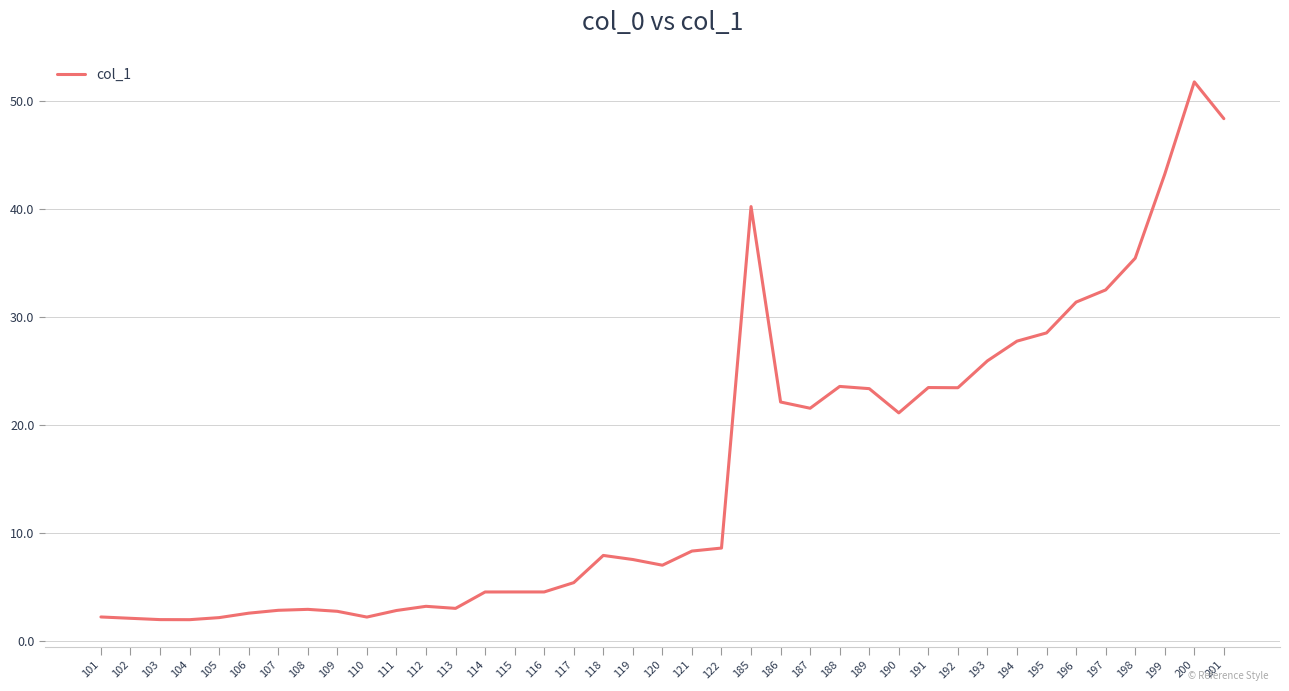

Approximately how many times larger is the value at 102 compared to 103?

1.1